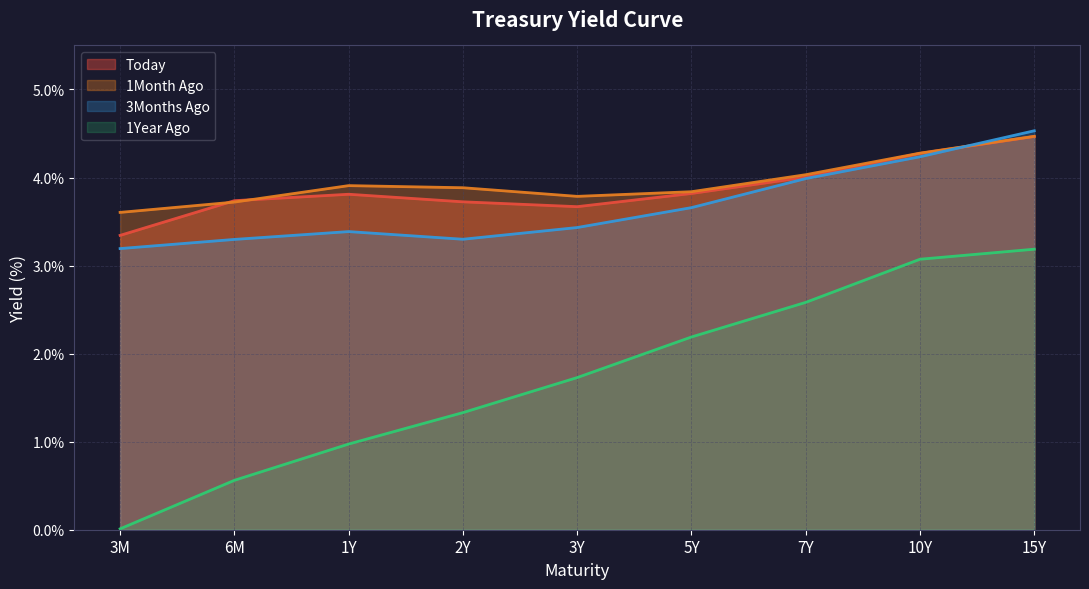

In Today, how many points are higher than both neighbors (excluding endpoints)?

1